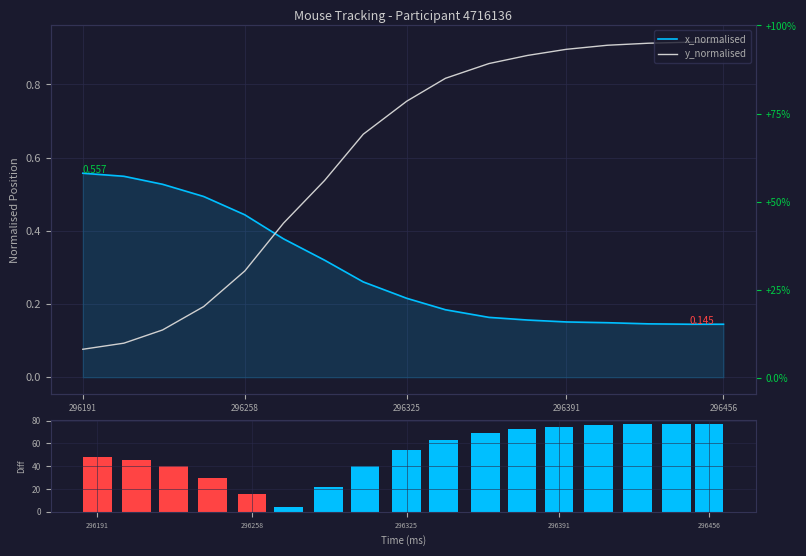

Which series has the largest total across all categories?

|x - y| diff